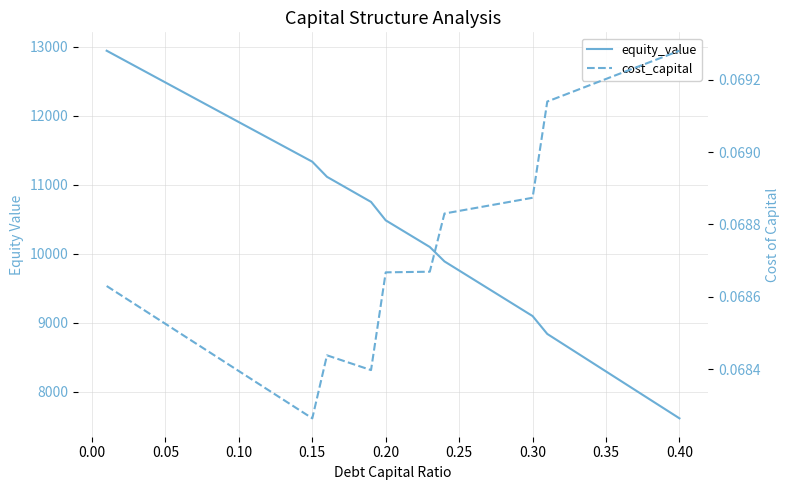

True or false: equity_value and cost_capital intersect in this chart.

False